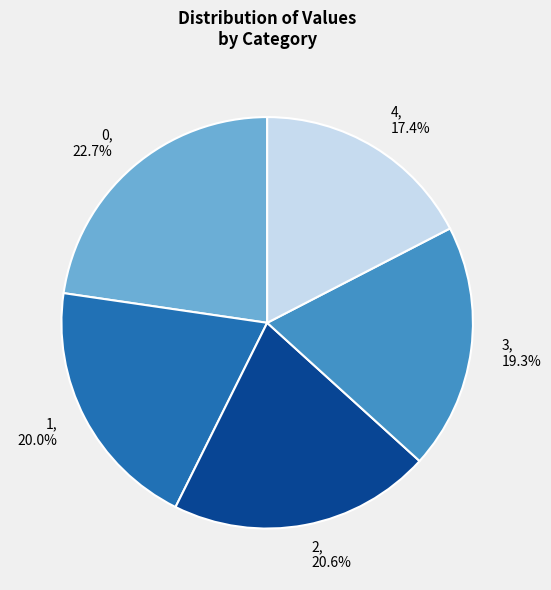

True or false: 0 accounts for 31% of the total.

False